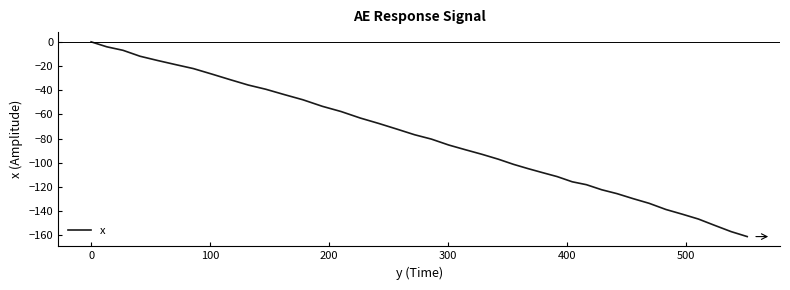

What is the minimum value shown in the chart?

-161.0